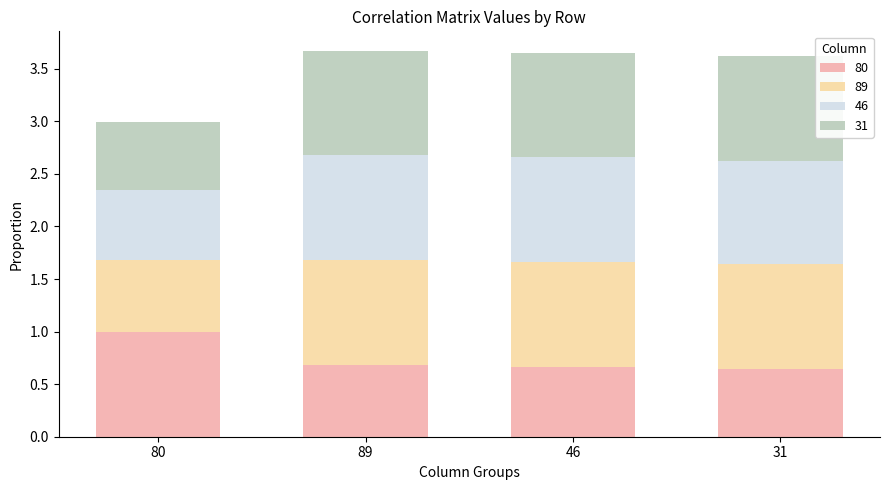

What is the difference between the maximum and second lowest values in the 80 series?

0.3